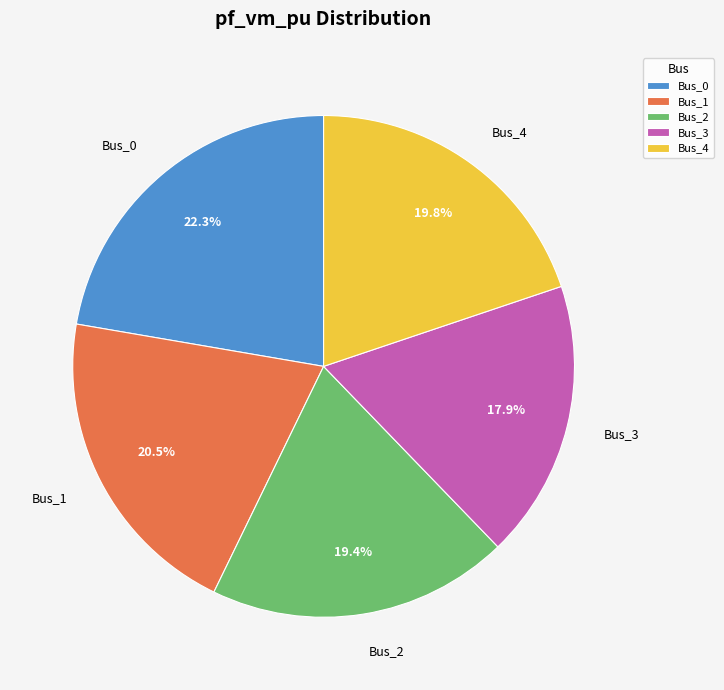

True or false: Bus_4 accounts for 20% of the total.

True